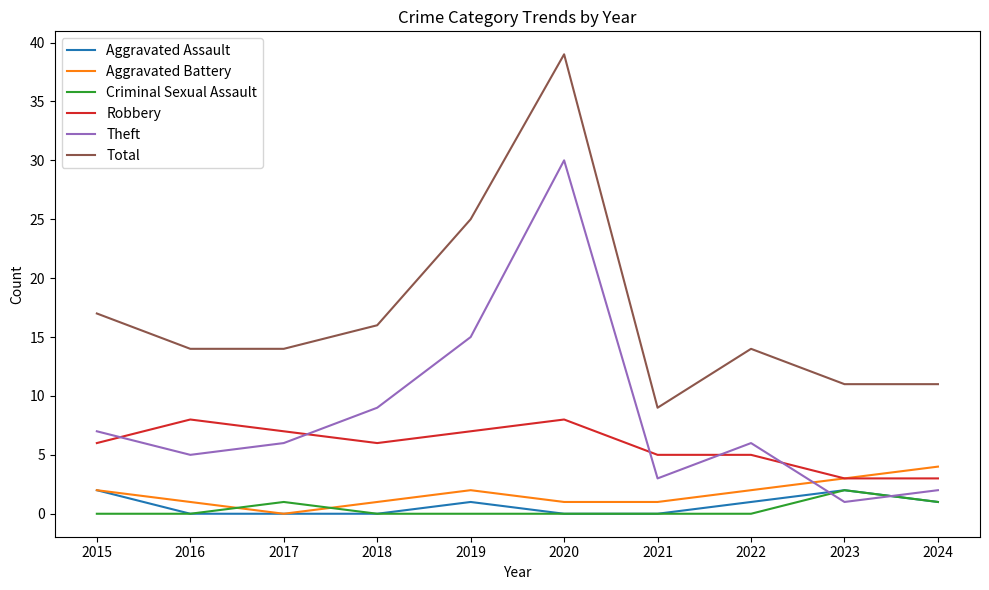

At which label does Criminal Sexual Assault reach its peak?

2023